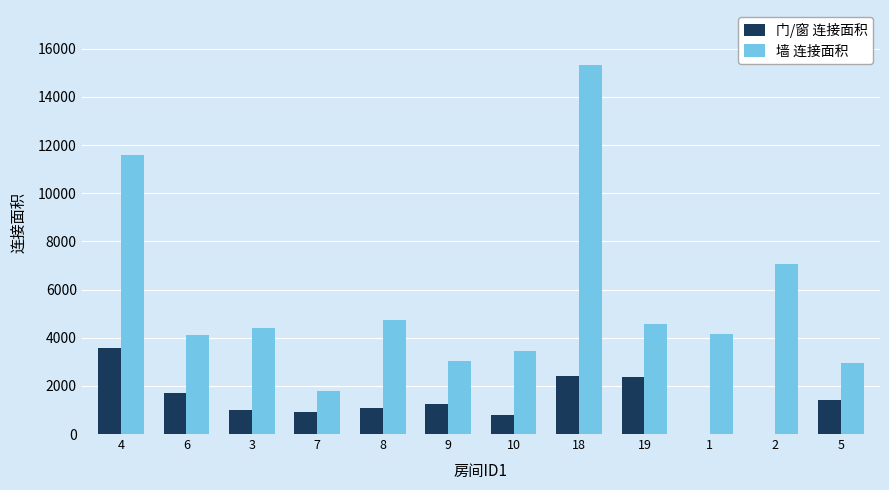

What is the total value across all series at 9?

4272